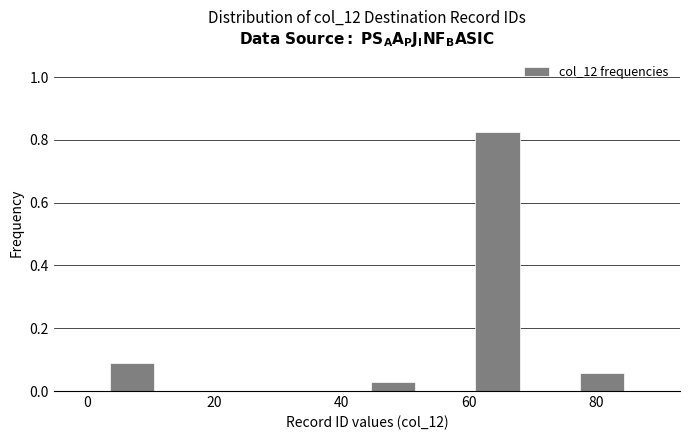

Reading left to right, transcribe this chart: for each bar, give the range it covers on the x-axis and its height. Neither the bar edges nor the heights are printed on the chart, so give them approximately, as read against the axes.

3.0 to 11.2: 0.08
11.2 to 19.4: 0
19.4 to 27.6: 0
27.6 to 35.8: 0
35.8 to 44.0: 0
44.0 to 52.2: 0.02
52.2 to 60.4: 0
60.4 to 68.6: 0.82
68.6 to 76.8: 0
76.8 to 85.0: 0.06